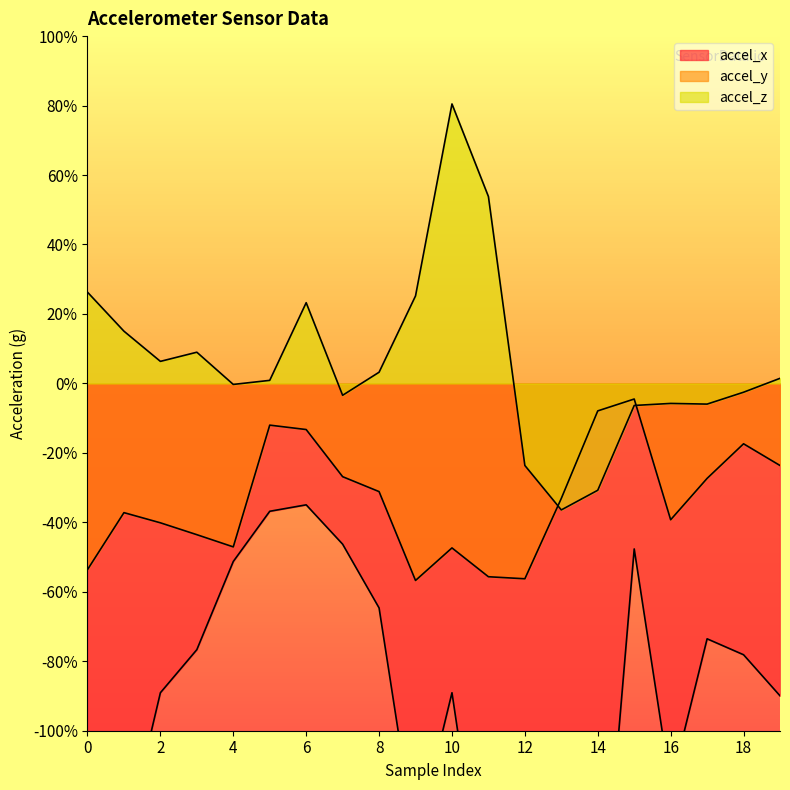

What is the minimum value for accel_x?

-1.7